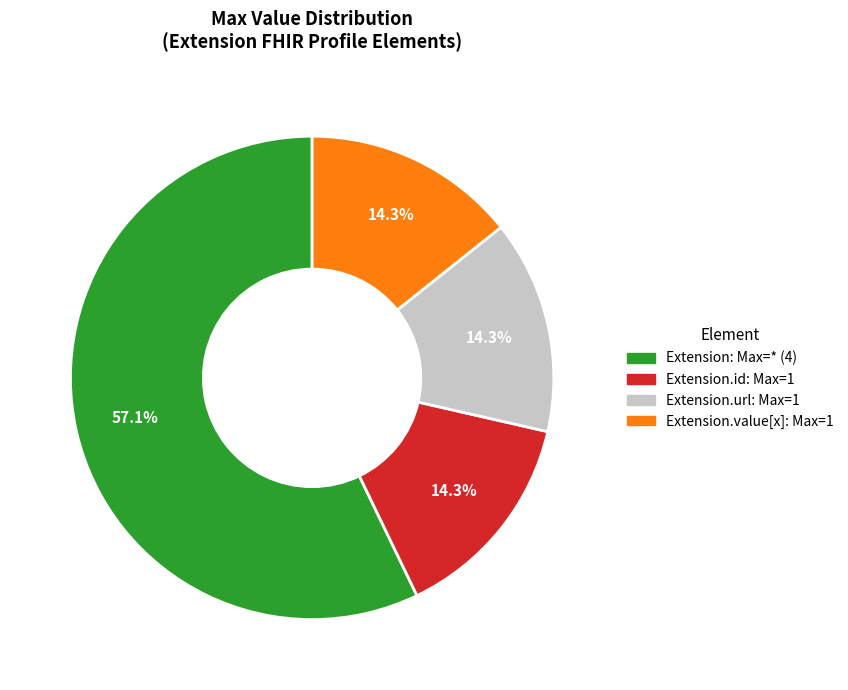

Is there a majority slice in this chart?

Yes